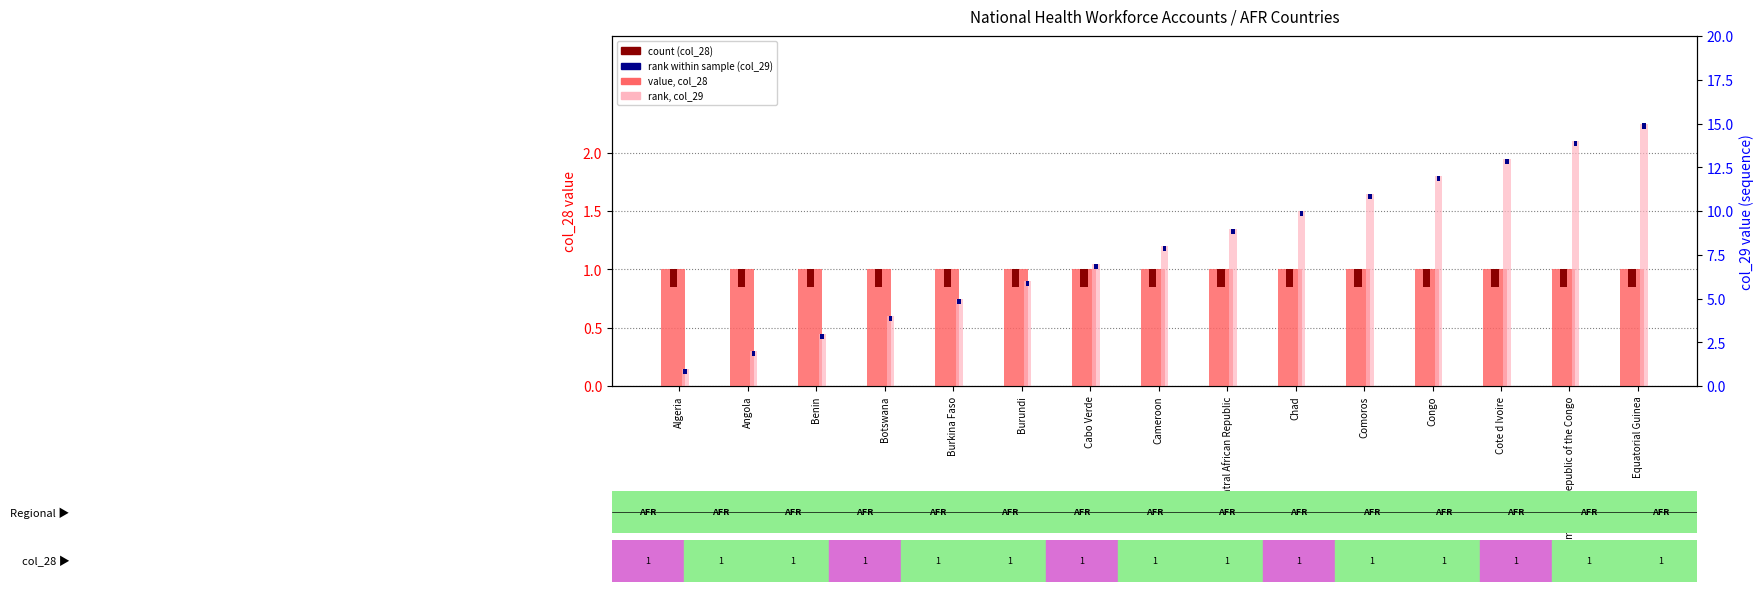

At which label does col_29 (rank) first exceed 8?

Central African Republic